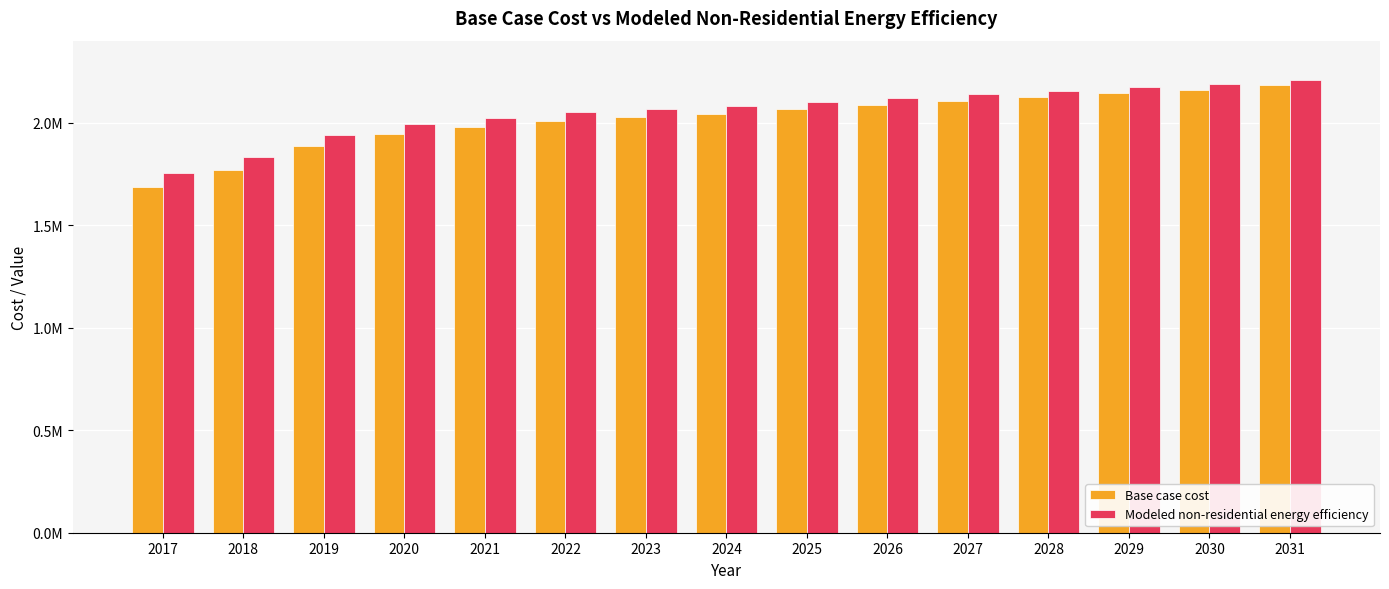

At which label is Modeled non-residential energy efficiency closest to 1982605?

2020